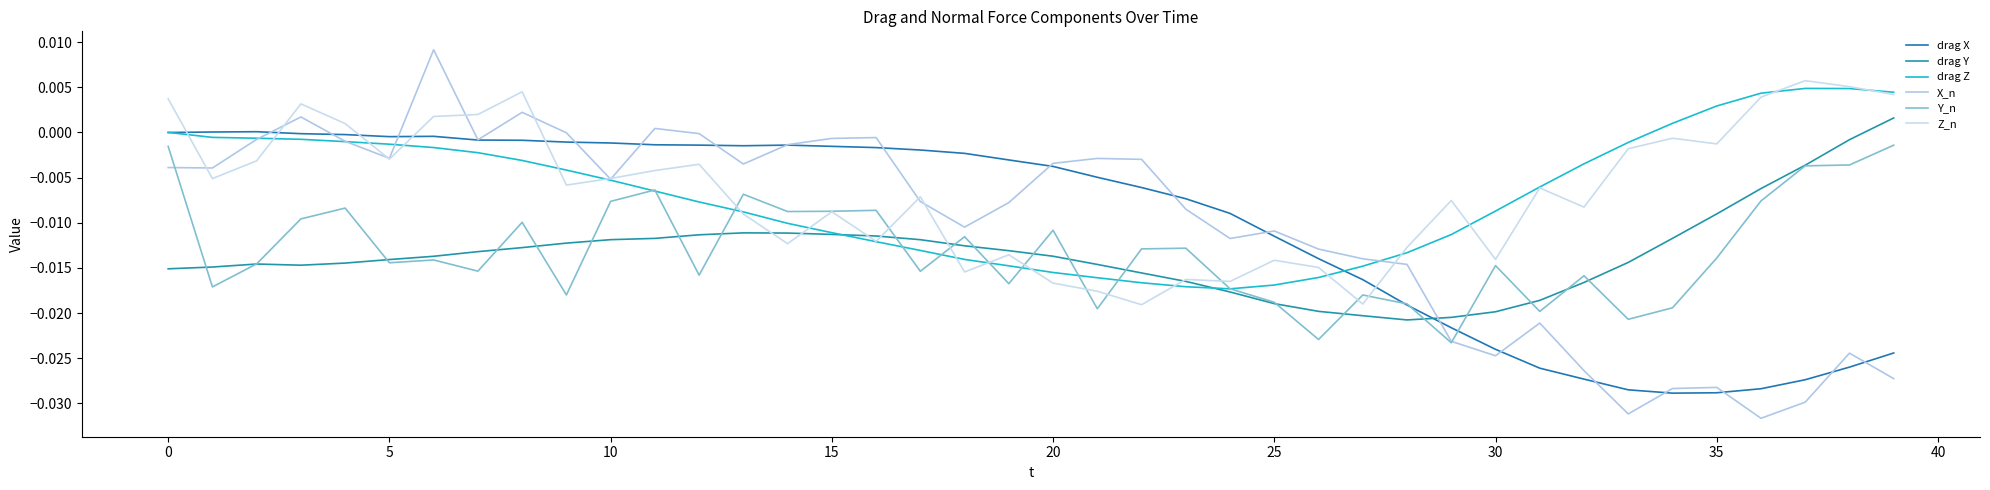

How many categories are shown in the chart?

40